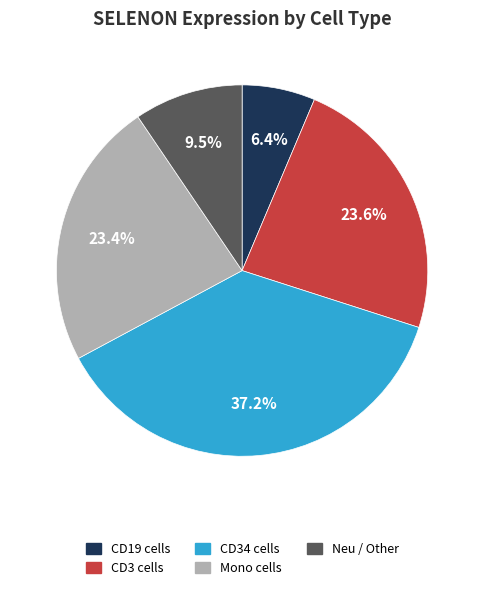

Count the number of slices in the pie.

5